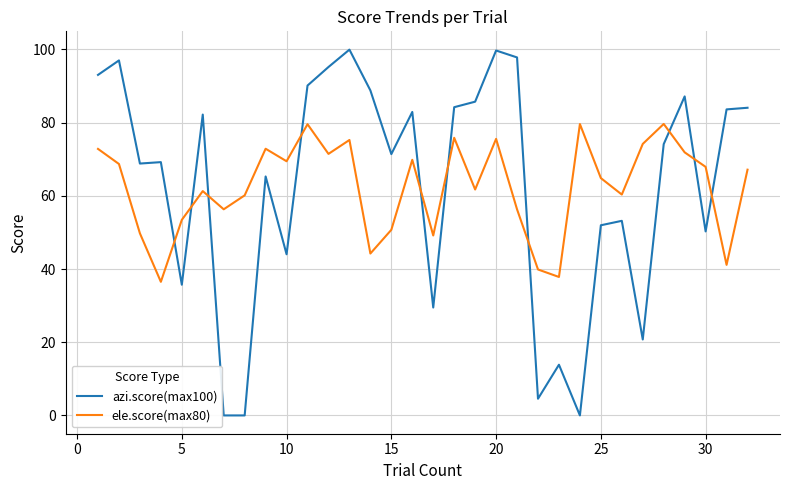

Does the chart display data point markers on the line(s)?

No